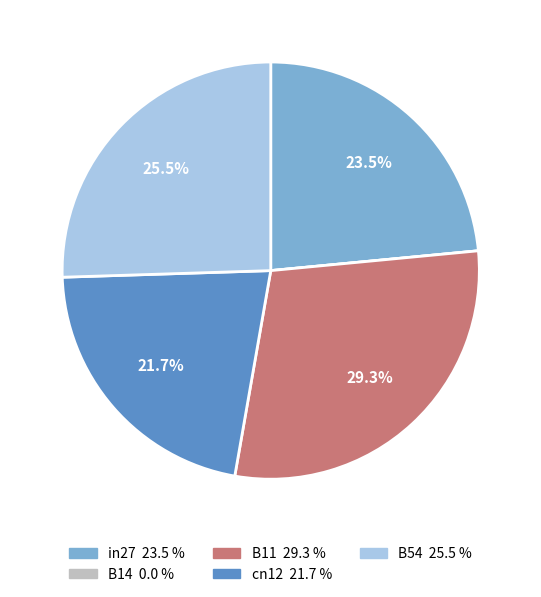

Is the sum of B11 and in27 greater than half?

Yes